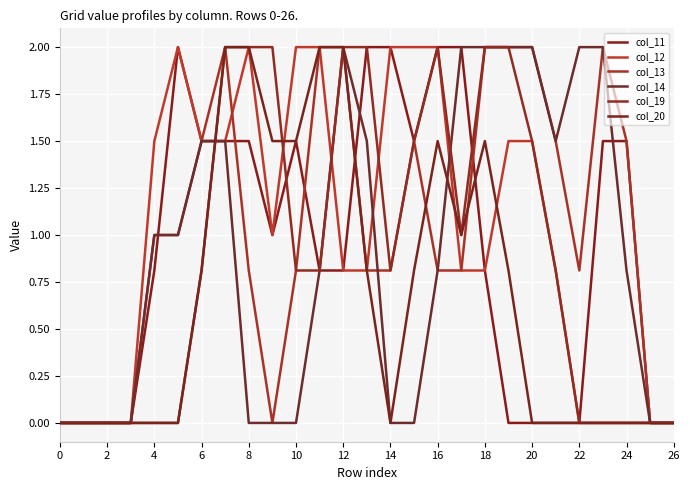

How many lines are shown in the chart?

6